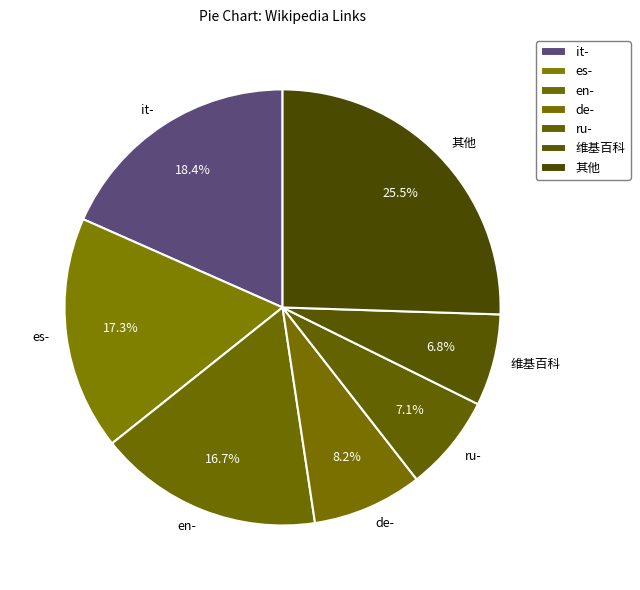

To the nearest percent, what is the average slice percentage?

14%